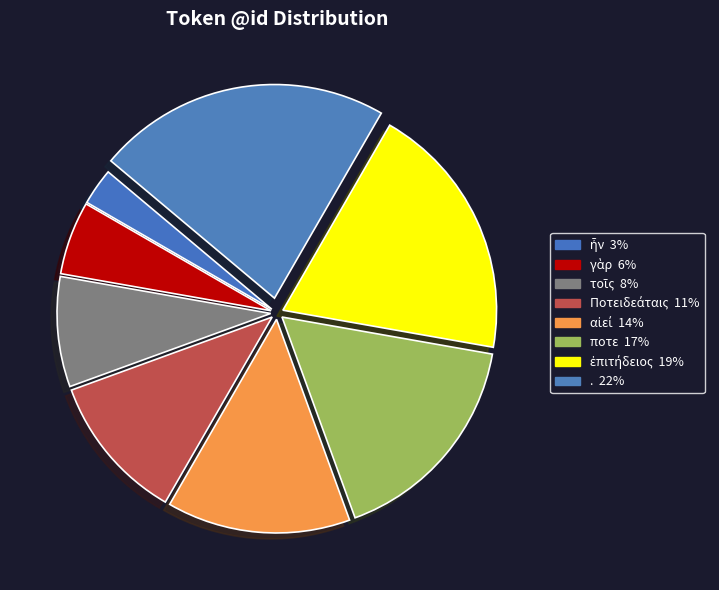

What percentage is the αἰεί slice, to the nearest percent?

14%